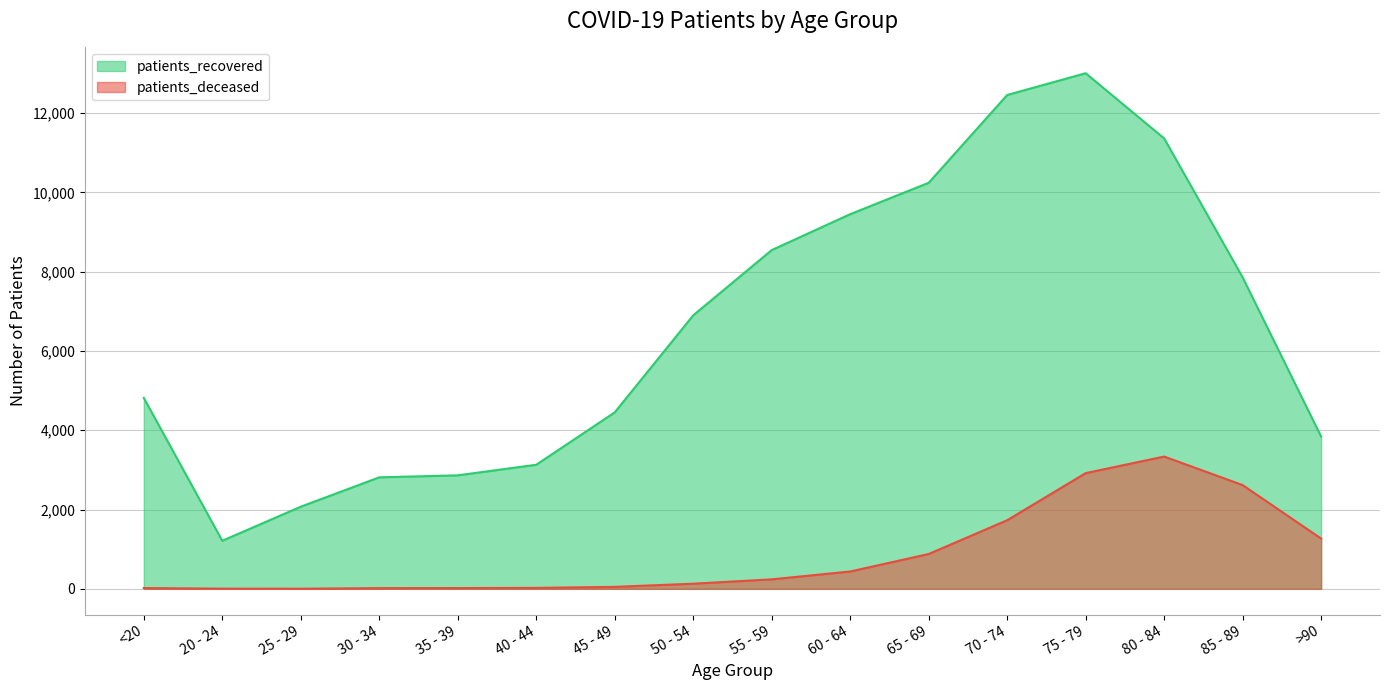

At 75 - 79, list the series in order from largest to smallest.

patients_recovered, patients_deceased